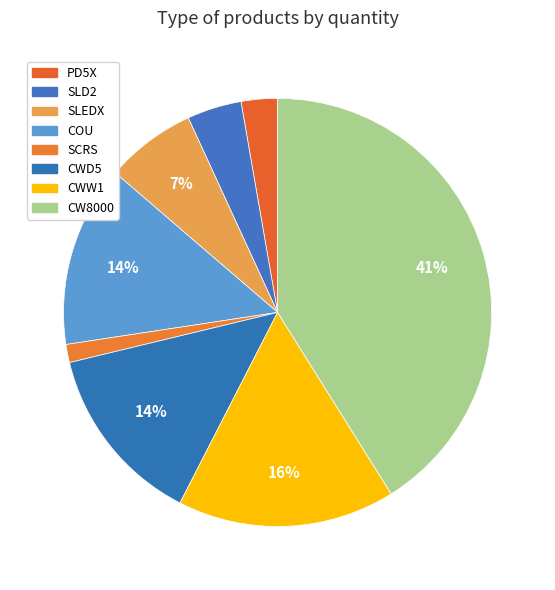

Rank the categories by value from highest to lowest.

CW8000, CWW1, COU, CWD5, SLEDX, SLD2, PD5X, SCRS